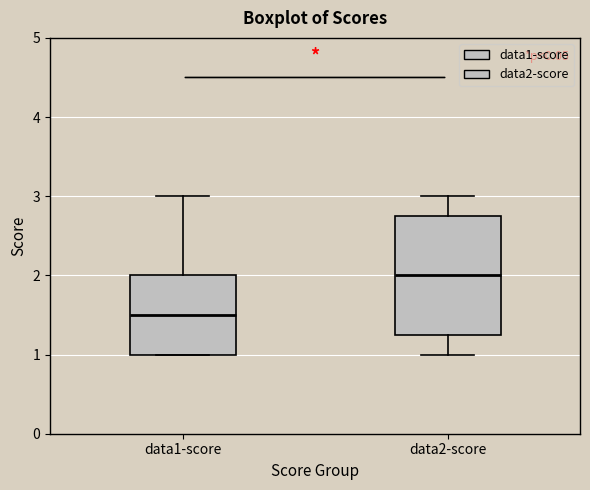

Comparing the boxes themselves (not the whiskers), which one is the tallest?

data2-score